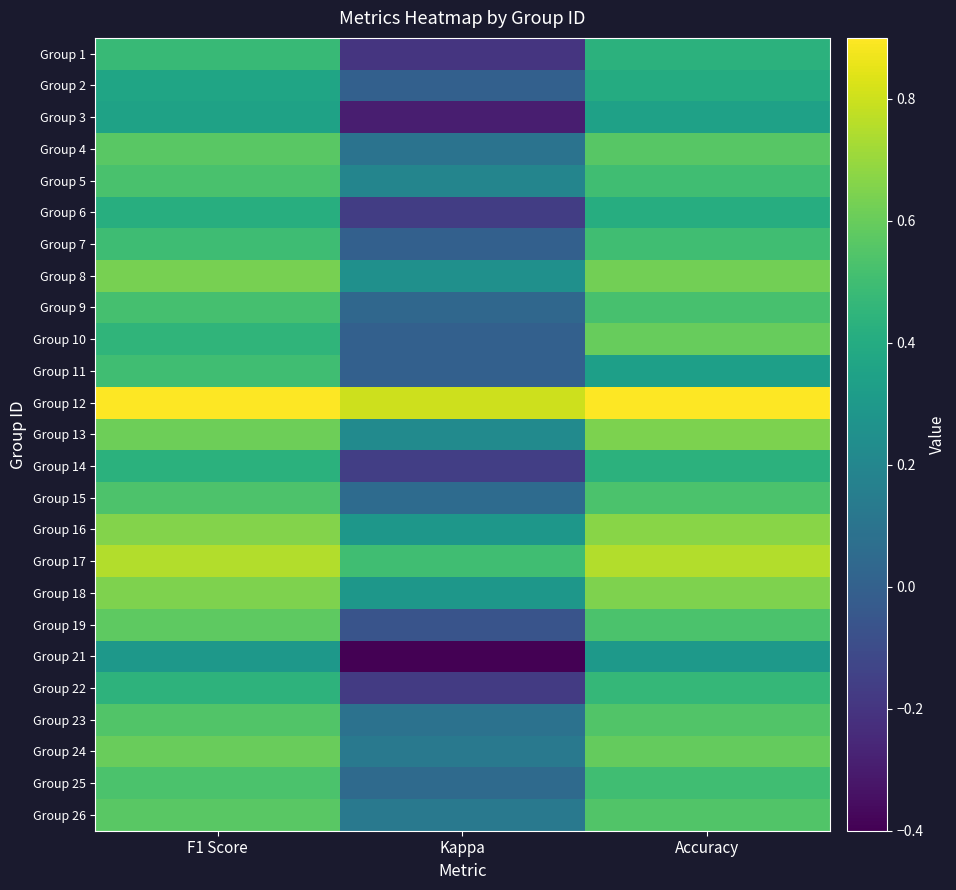

How many categories are shown in the chart?

3